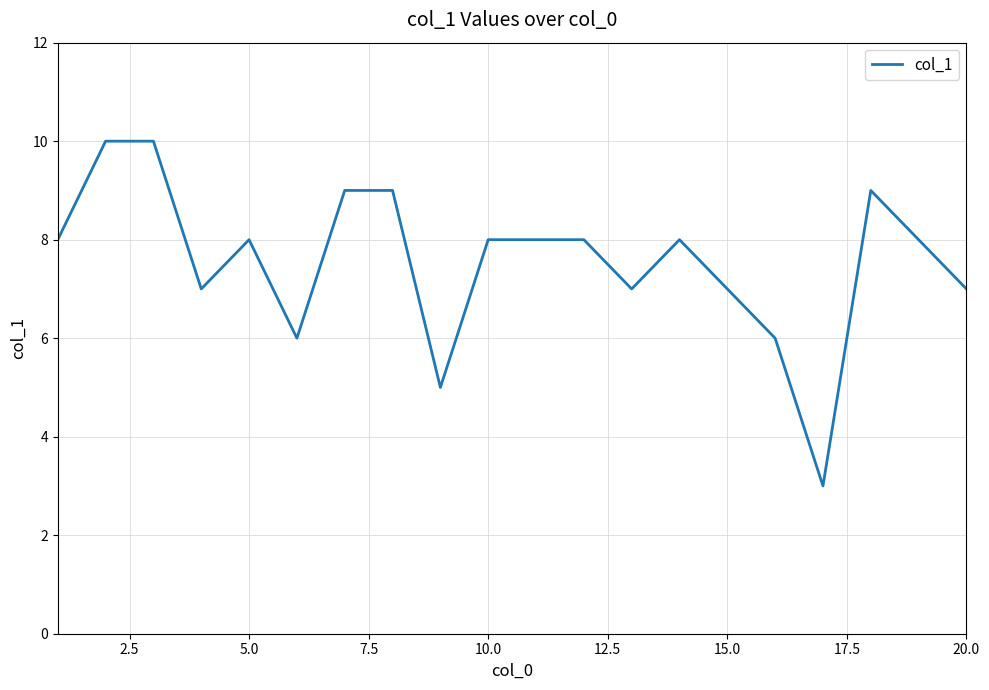

What is the maximum value shown in the chart?

10